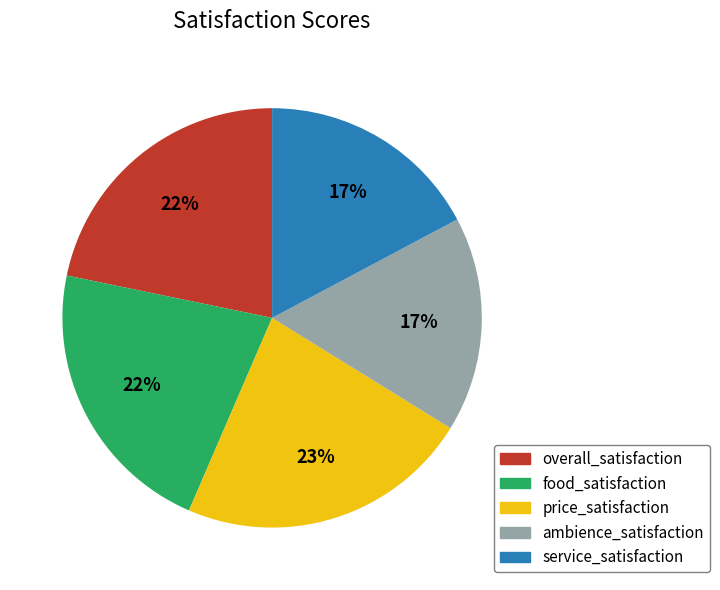

To the nearest percent, what percentage of the pie is ambience_satisfaction?

17%